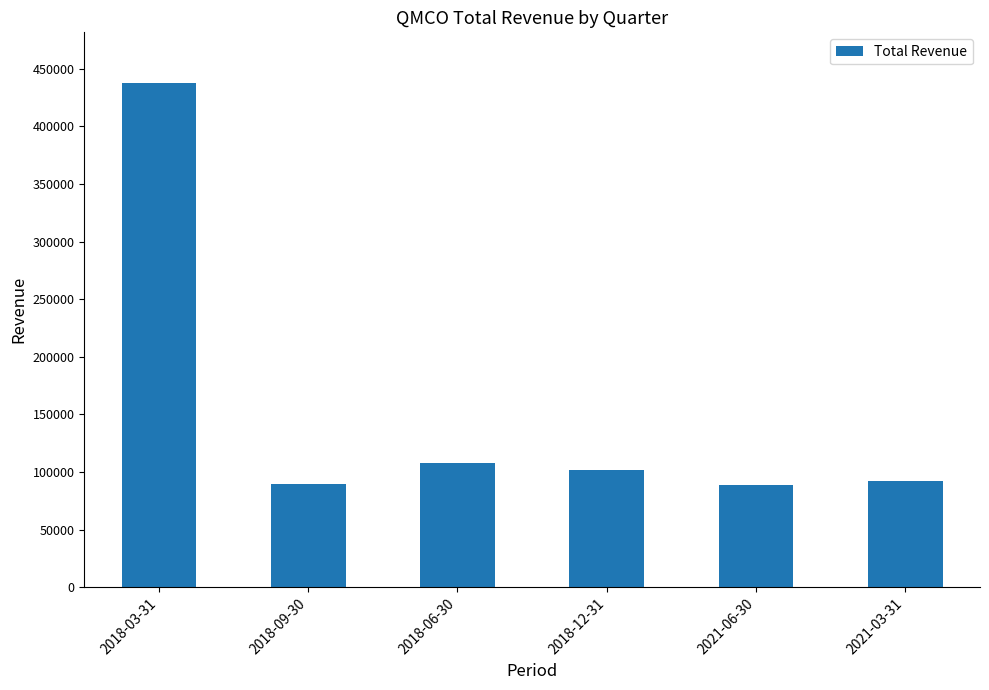

At which label is the value closest to 263400?

2018-06-30